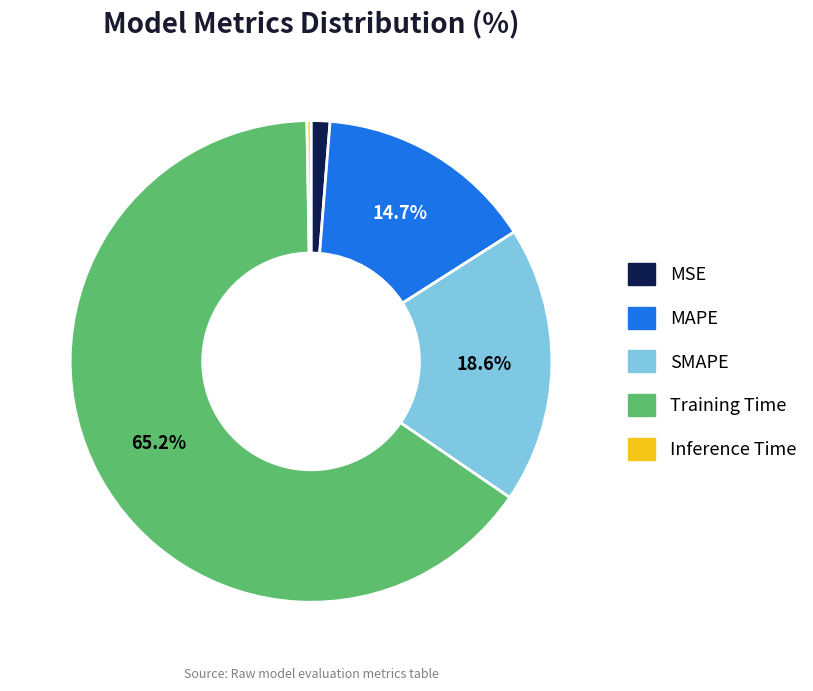

Which slice is the largest?

Training Time